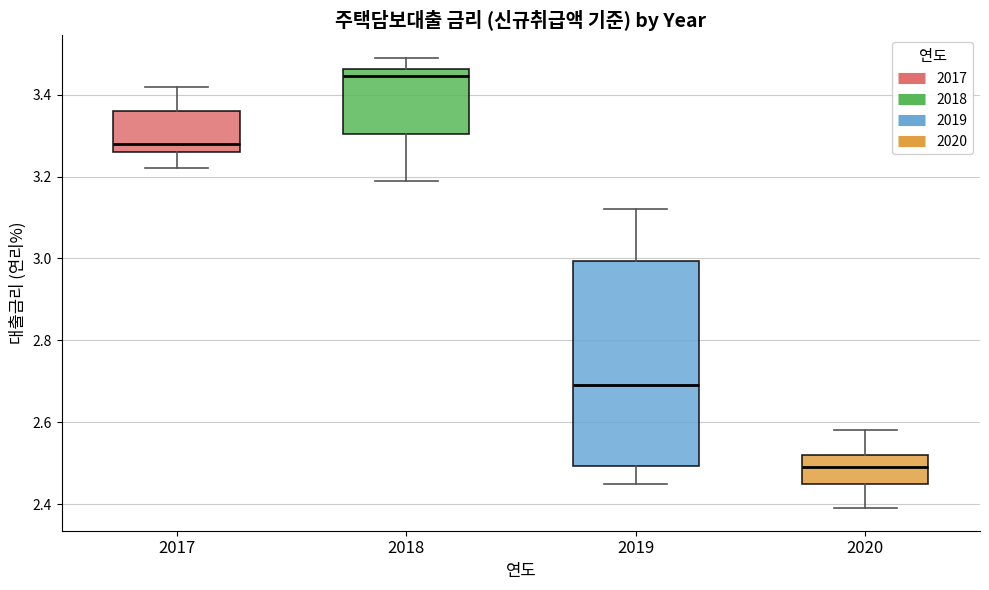

Reading left to right, read every box against the y-axis: the position of its median line, the range the box covers, and the ends of its whiskers. The values are not printed on the chart, so give them approximately, as read against the axis.

2017: median 3.28, box 3.26 to 3.36, whiskers 3.22 to 3.42
2018: median 3.44, box 3.30 to 3.46, whiskers 3.20 to 3.50
2019: median 2.70, box 2.50 to 3.00, whiskers 2.46 to 3.12
2020: median 2.50, box 2.46 to 2.52, whiskers 2.40 to 2.58